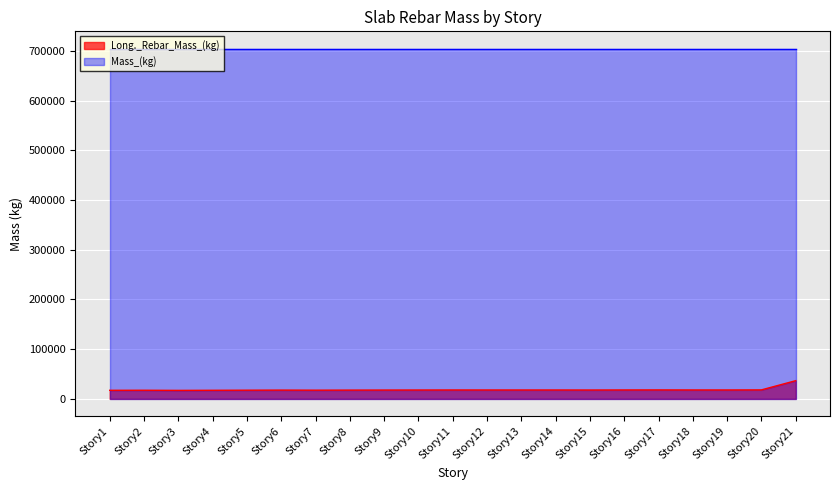

How many interior local valleys (lower than both neighbors) does the data have?

5